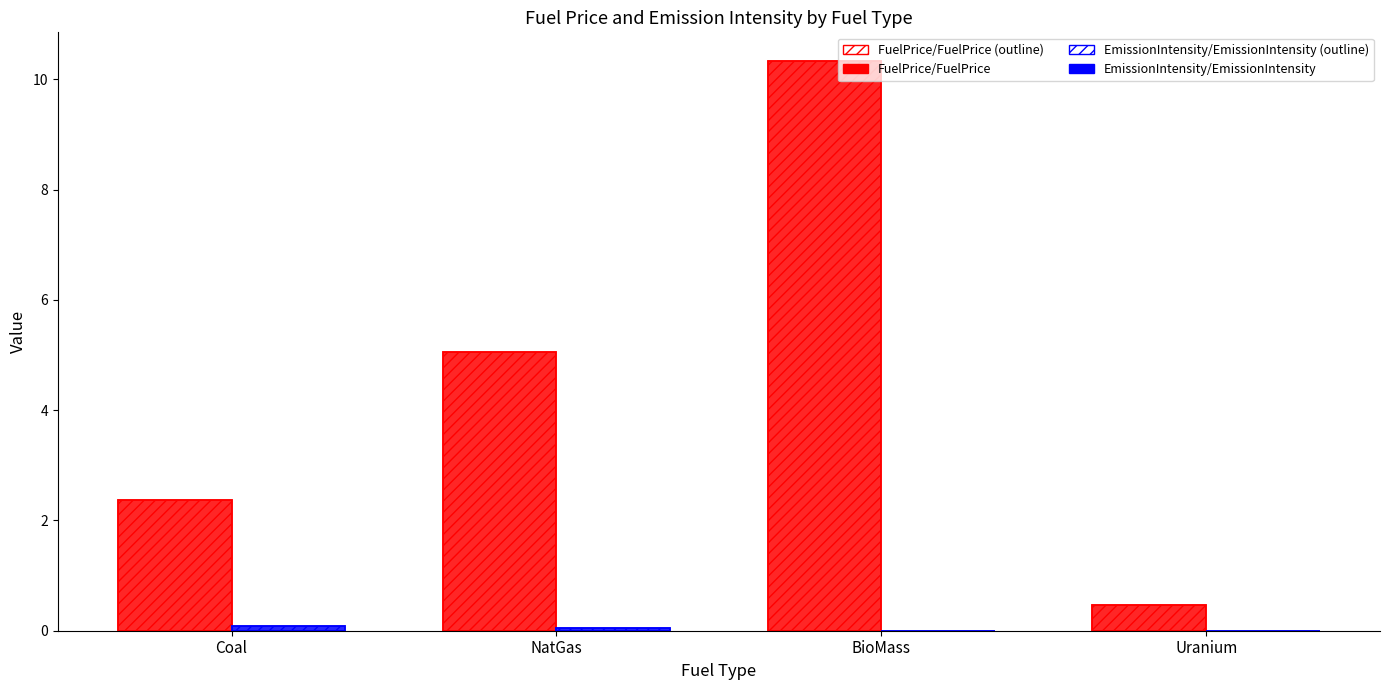

At Coal, list the series in order from largest to smallest.

FuelPrice/FuelPrice, EmissionIntensity/EmissionIntensity